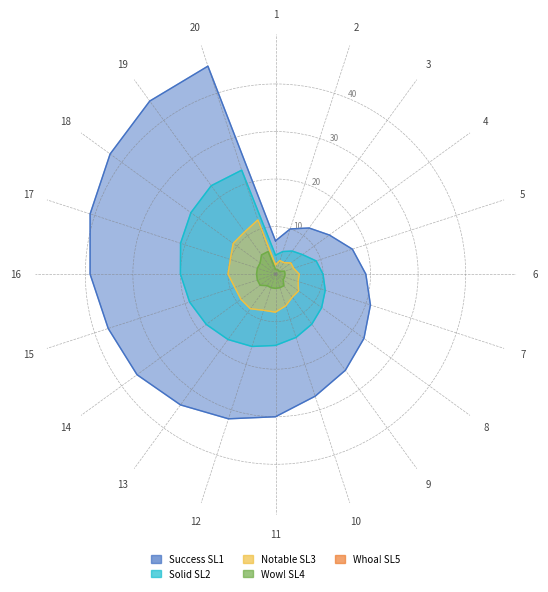

What is the difference between the highest and lowest values at 7.0?

21